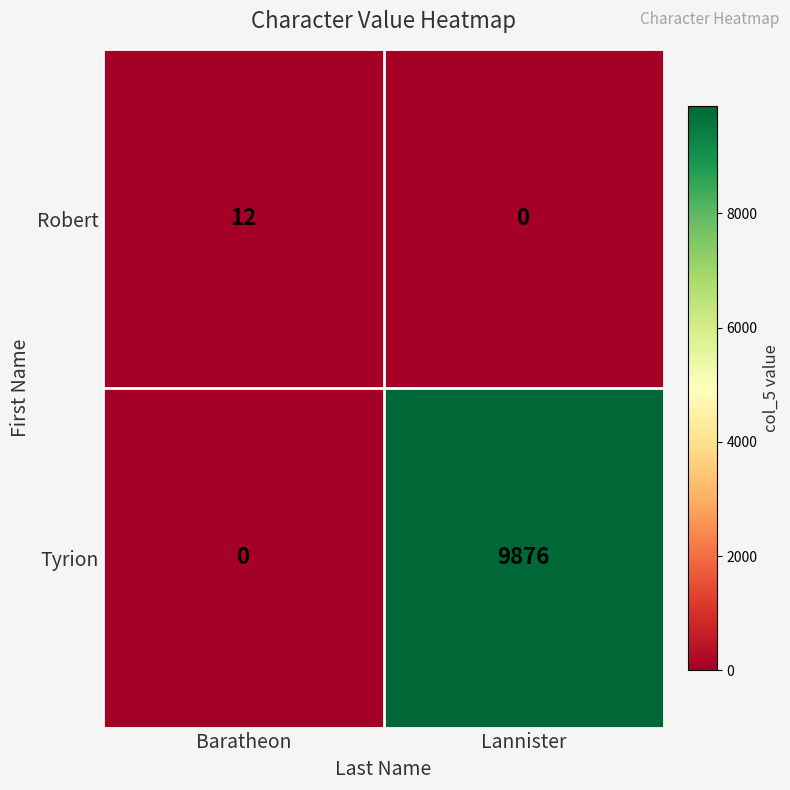

At which category is the sum across all series the highest?

Lannister